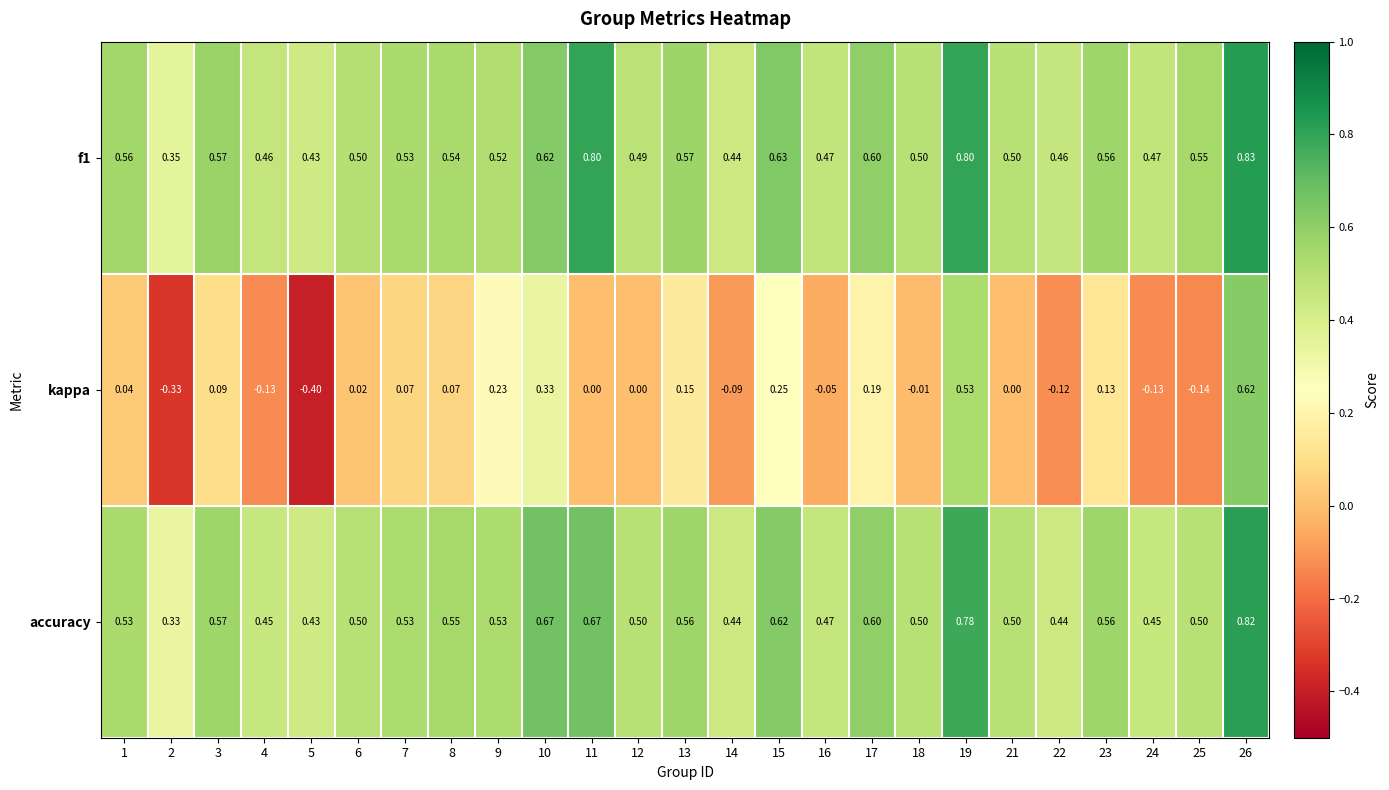

How many distinct data groups are displayed?

3